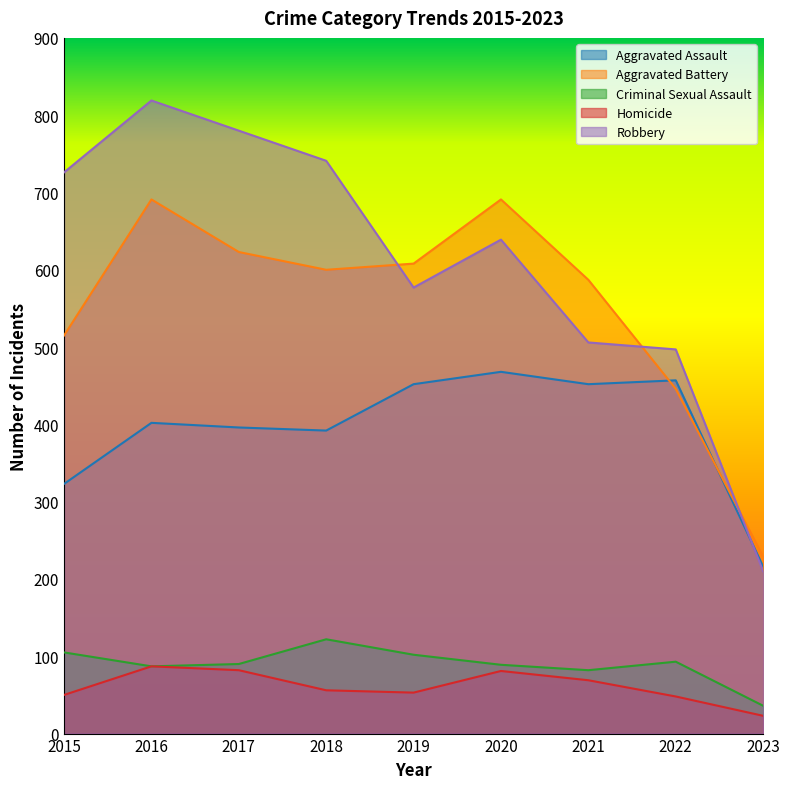

What is the total value across all series at 2023?

714